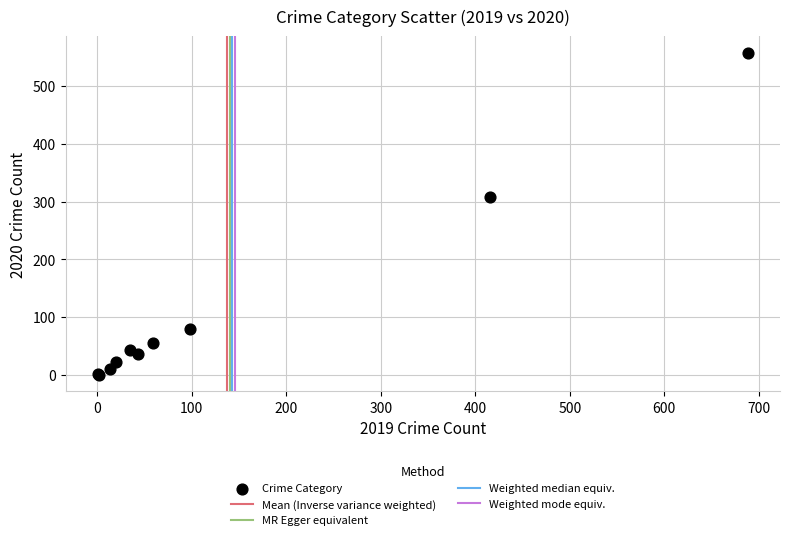

What Y value in the scatter plot is closest to 279?

308